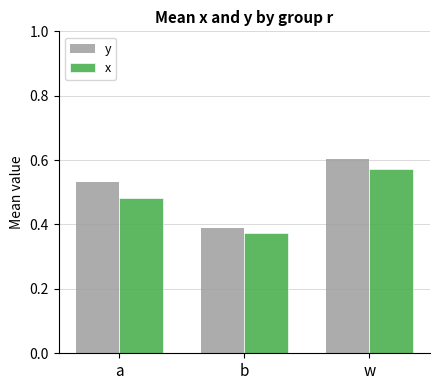

What position from the left is b?

2